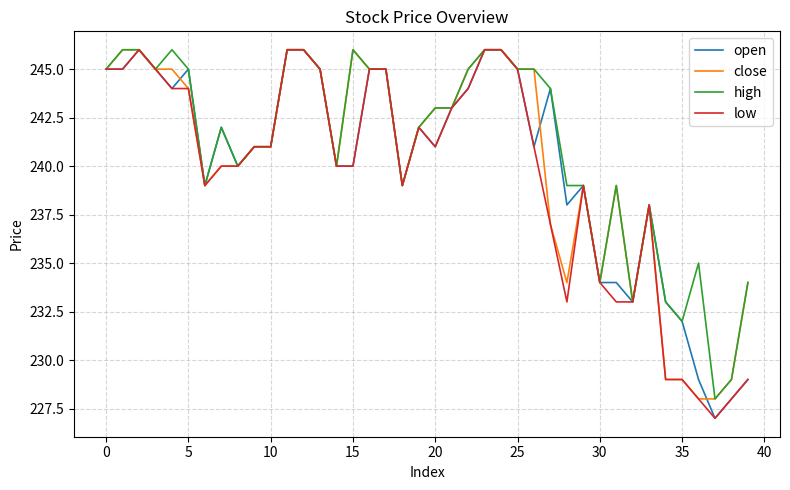

What is the lowest value of the low series?

227